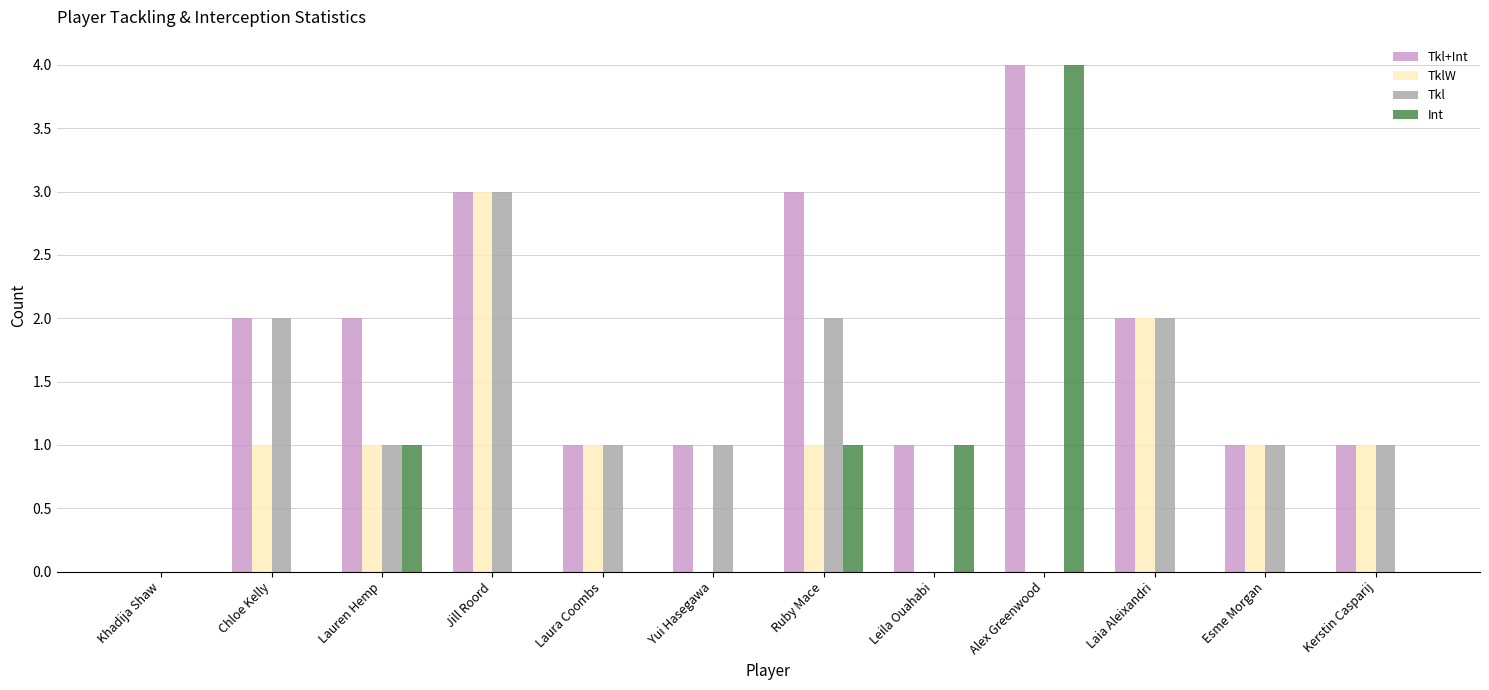

What are all the series names shown in the legend?

Tkl+Int, TklW, Tkl, Int